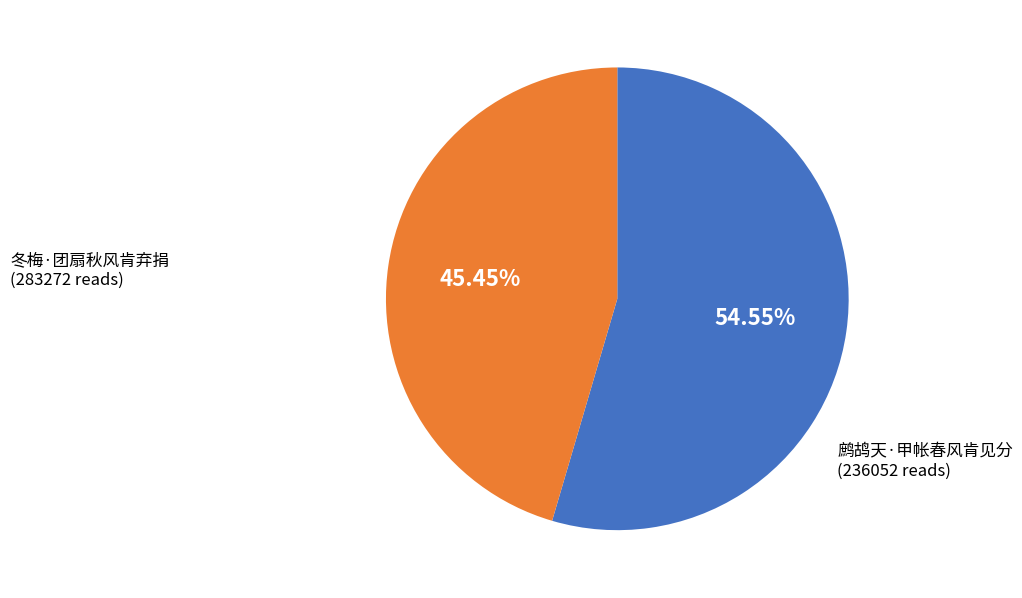

What percentage is the 冬梅·团扇秋风肯弃捐 slice, to the nearest percent?

55%